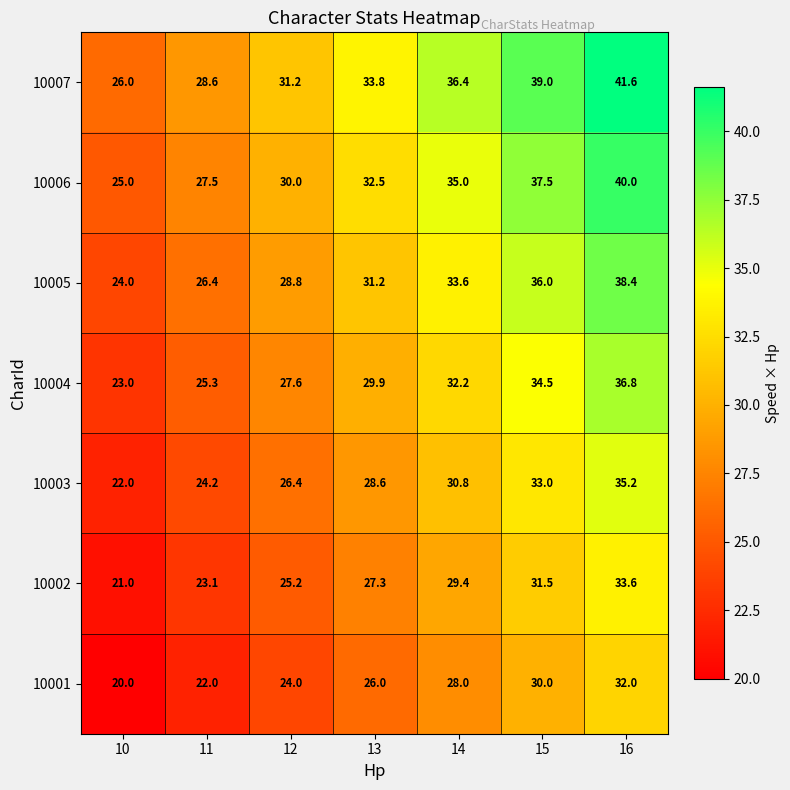

At which category is the sum across all series the highest?

16